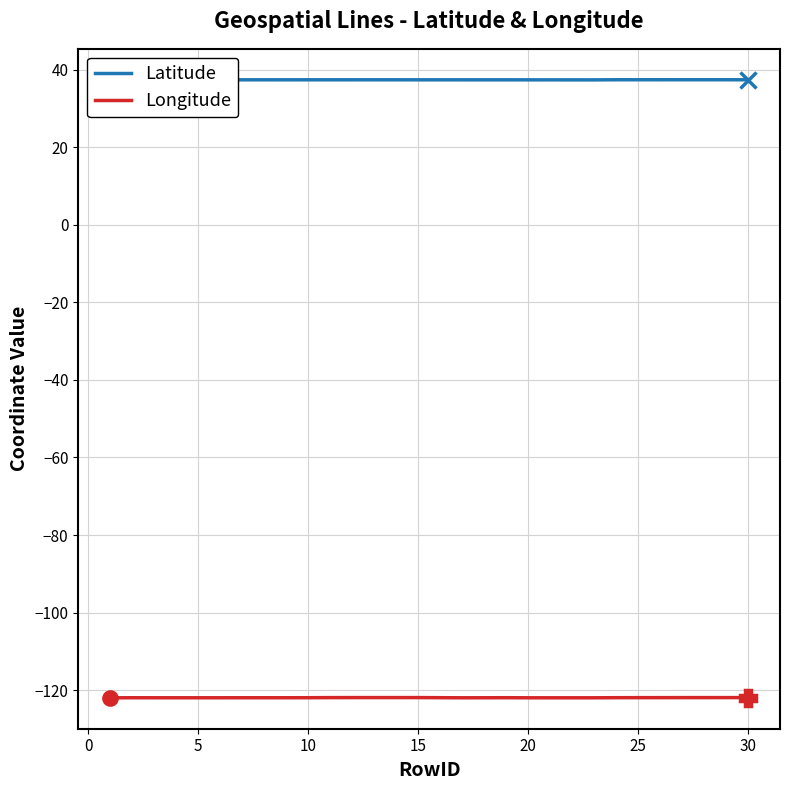

True or false: Latitude has more than 1 interior local peaks.

True